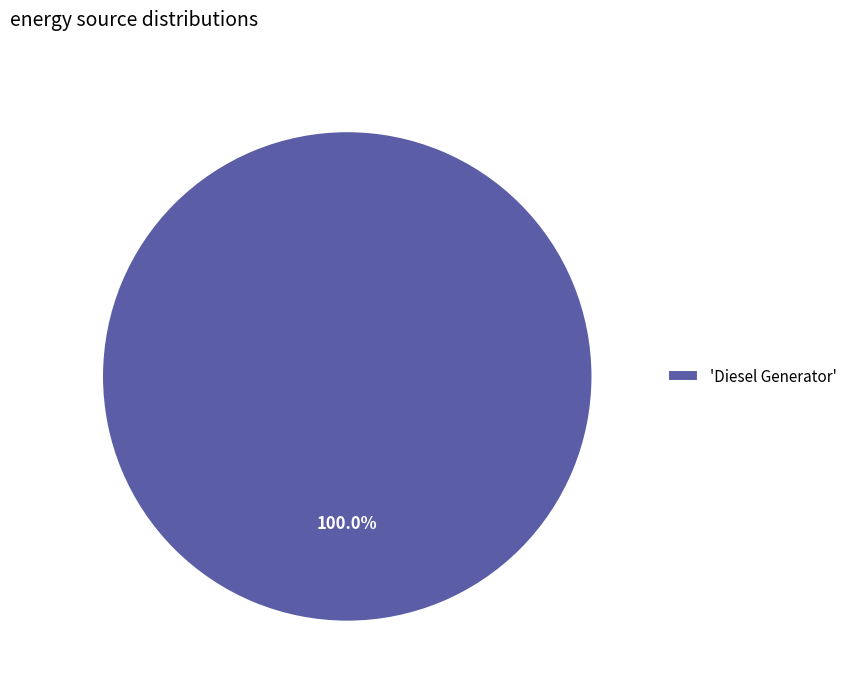

Rank the categories by value from lowest to highest.

'Diesel Generator'